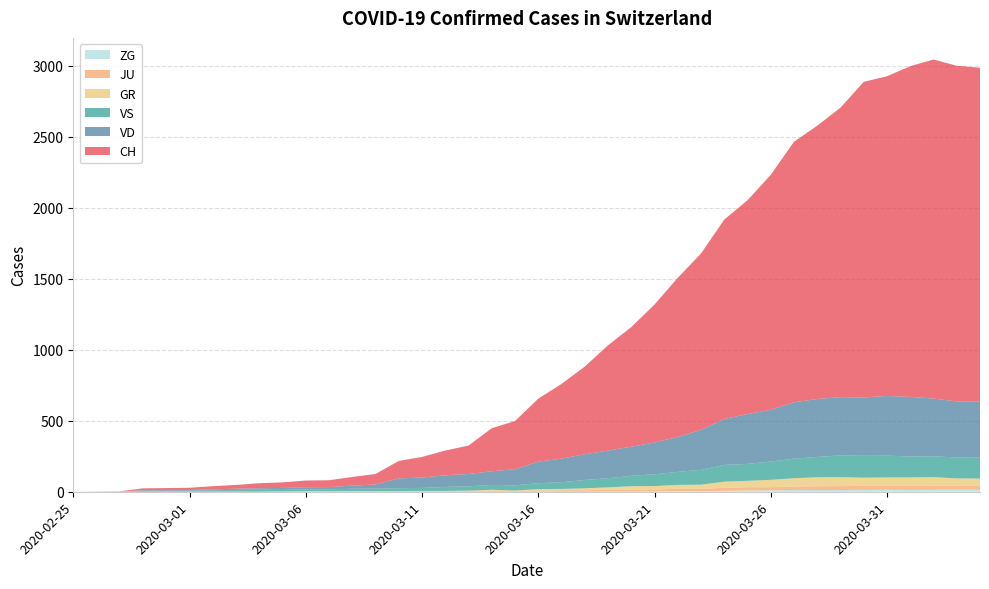

Reading left to right, what are all the values shown in this chart?

CH: 0	1	2	13	15	16	22	27	35	39	47	48	61	74	123	145	174	200	303	339	443	526	617	741	842	971	1120	1241	1404	1505	1654	1834	1924	2038	2222	2251	2328	2387	2363	2349
VD: 0	0	0	4	4	4	6	8	11	14	15	16	22	29	69	73	82	87	96	114	152	166	181	195	205	224	246	282	323	351	364	397	408	410	411	420	420	406	395	393
VS: 0	0	0	6	6	7	10	12	13	11	12	12	16	17	20	21	28	30	34	36	42	47	59	64	73	83	92	104	118	119	129	138	143	153	154	153	147	147	147	150
GR: 0	0	0	0	0	0	0	0	0	0	0	0	0	0	0	0	0	0	6	0	9	9	13	18	24	24	27	29	43	45	52	58	63	63	58	58	59	60	51	52
JU: 0	0	1	1	1	1	1	1	1	2	5	5	5	5	5	6	6	8	8	9	9	11	11	12	14	13	18	18	22	23	22	25	27	28	28	29	29	29	28	27
ZG: 0	0	0	0	0	0	0	0	0	0	0	0	0	0	0	0	0	0	0	0	0	0	0	1	1	3	3	3	6	9	10	12	12	12	13	14	13	14	15	14